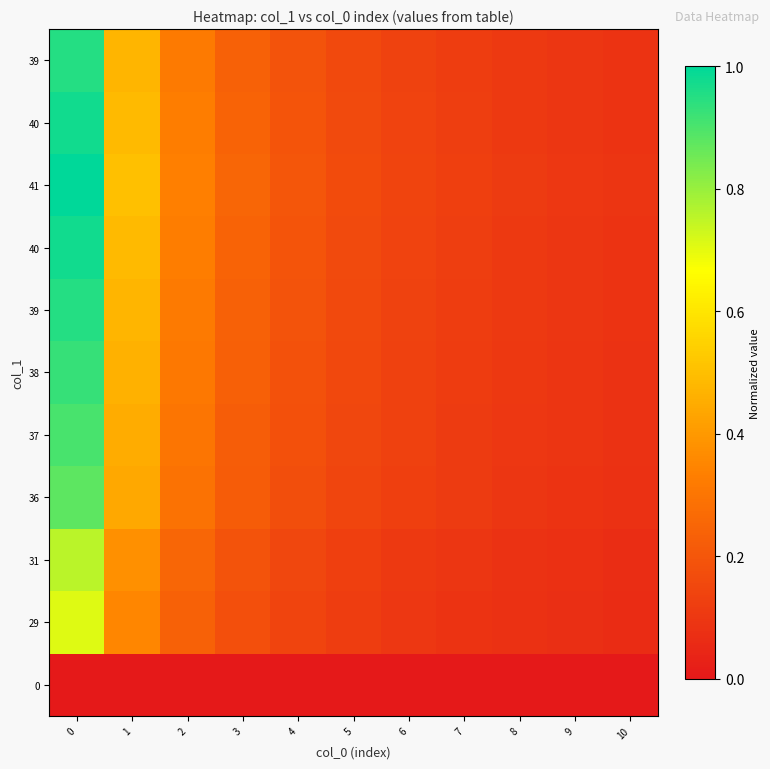

At how many categories does at least one series exceed 0?

11